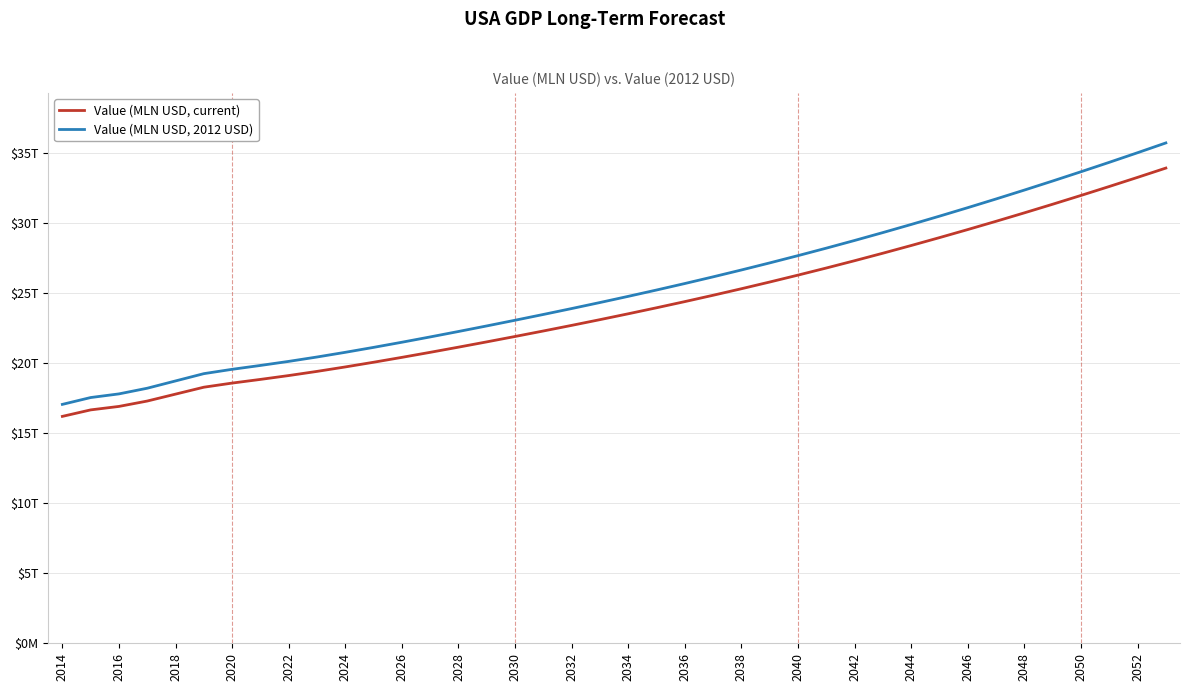

What are all the series names shown in the legend?

Value (MLN USD, current), Value (MLN USD, 2012 USD)